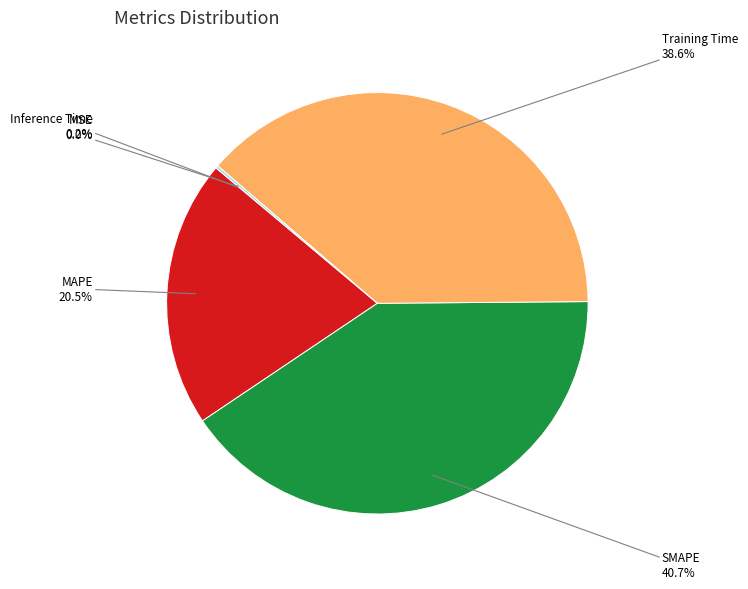

Is there a majority slice in this chart?

No